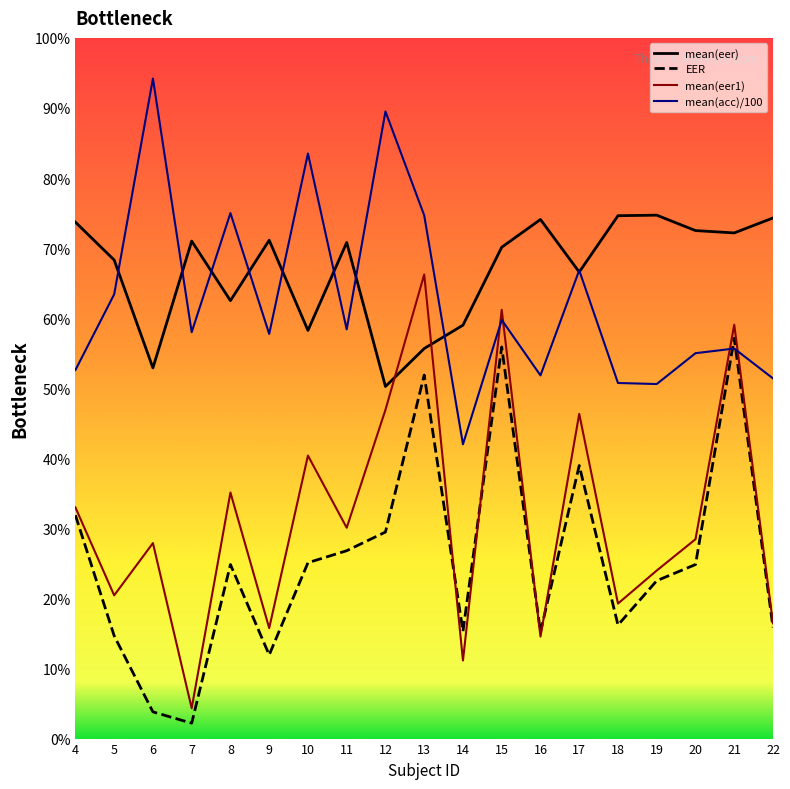

Reading right to left, extract all data points from this chart.

EER: 22=0.2	21=0.6	20=0.2	19=0.2	18=0.2	17=0.4	16=0.2	15=0.6	14=0.2	13=0.5	12=0.3	11=0.3	10=0.3	9=0.1	8=0.2	7=0.0	6=0.0	5=0.1	4=0.3
mean(eer): 22=0.7	21=0.7	20=0.7	19=0.7	18=0.7	17=0.7	16=0.7	15=0.7	14=0.6	13=0.6	12=0.5	11=0.7	10=0.6	9=0.7	8=0.6	7=0.7	6=0.5	5=0.7	4=0.7
mean(eer1): 22=0.2	21=0.6	20=0.3	19=0.2	18=0.2	17=0.5	16=0.1	15=0.6	14=0.1	13=0.7	12=0.5	11=0.3	10=0.4	9=0.2	8=0.4	7=0.0	6=0.3	5=0.2	4=0.3
mean(acc): 22=0.5	21=0.6	20=0.5	19=0.5	18=0.5	17=0.7	16=0.5	15=0.6	14=0.4	13=0.7	12=0.9	11=0.6	10=0.8	9=0.6	8=0.8	7=0.6	6=0.9	5=0.6	4=0.5